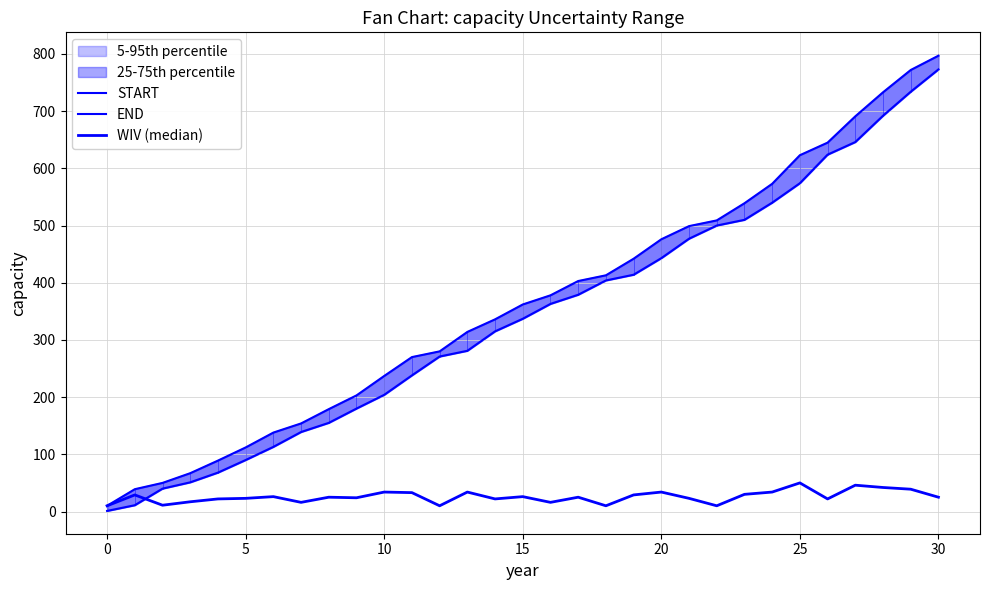

What is the greatest value displayed?

797